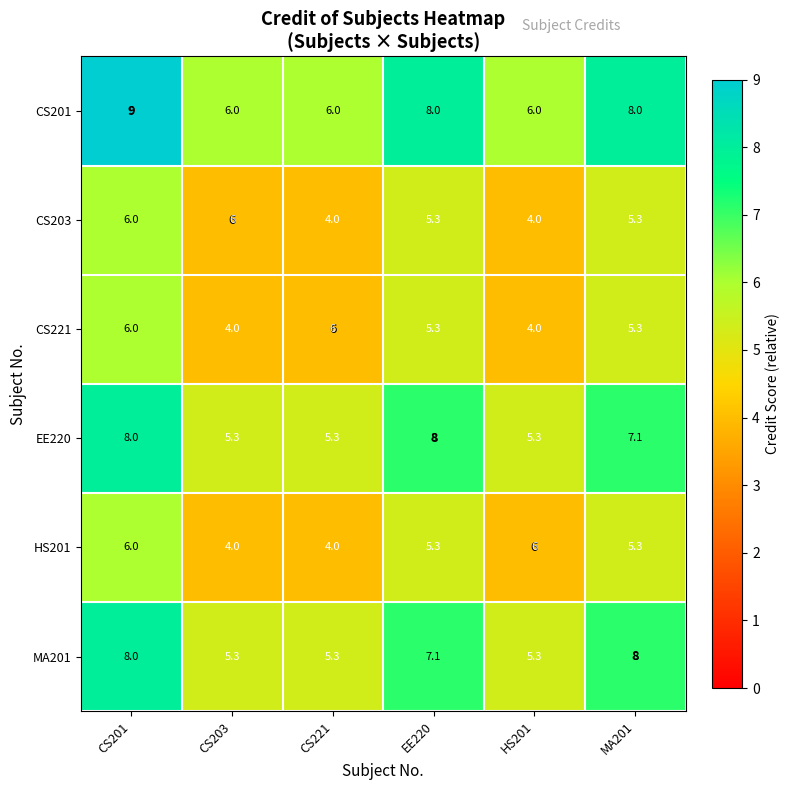

Between CS201 and CS203, which series saw the biggest shift?

CS201